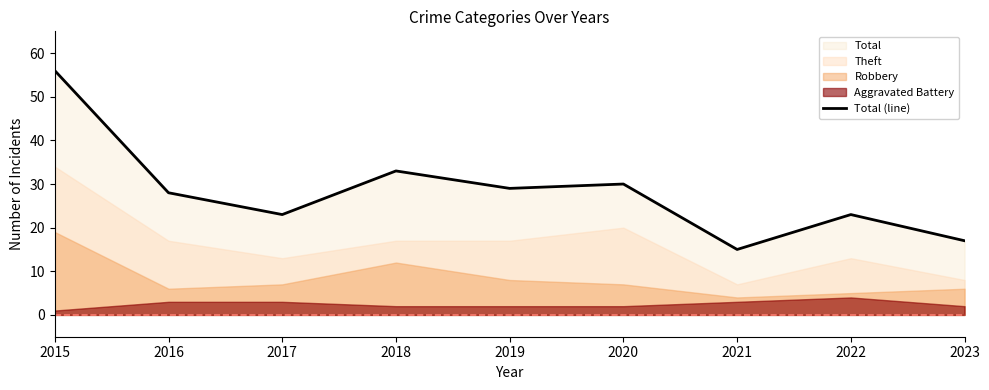

Rank the categories by value from lowest to highest.

2021, 2023, 2017, 2022, 2016, 2019, 2020, 2018, 2015